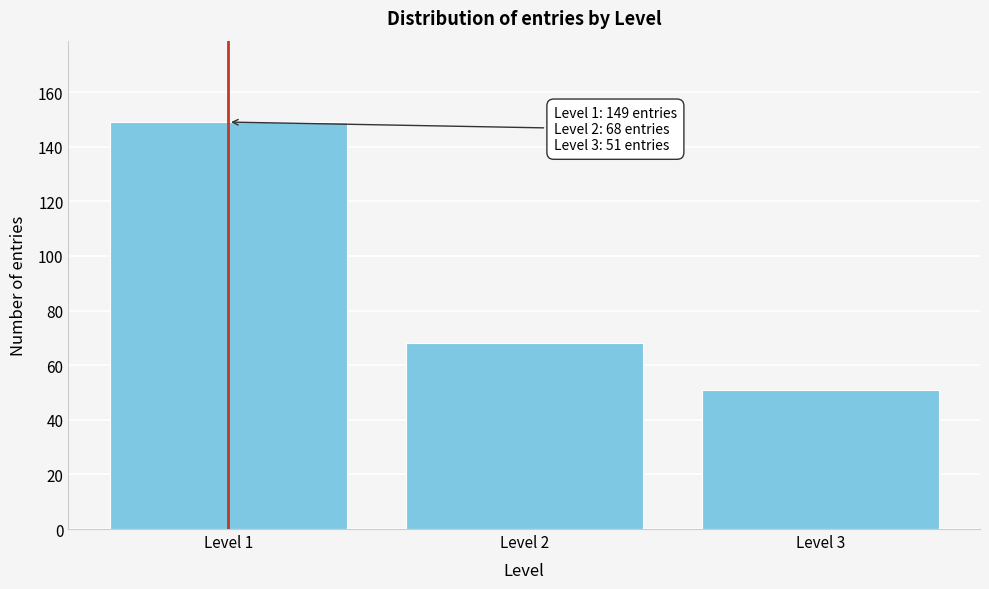

Reading left to right, extract all data points from this chart.

Level 1=149	Level 2=68	Level 3=51